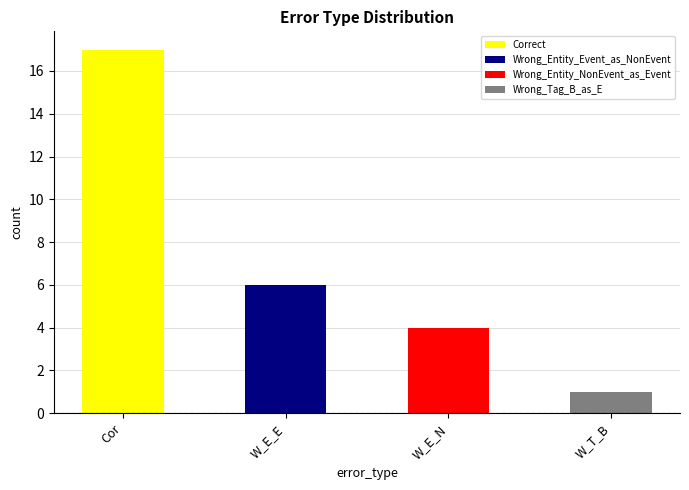

How many data points are less than 6?

2